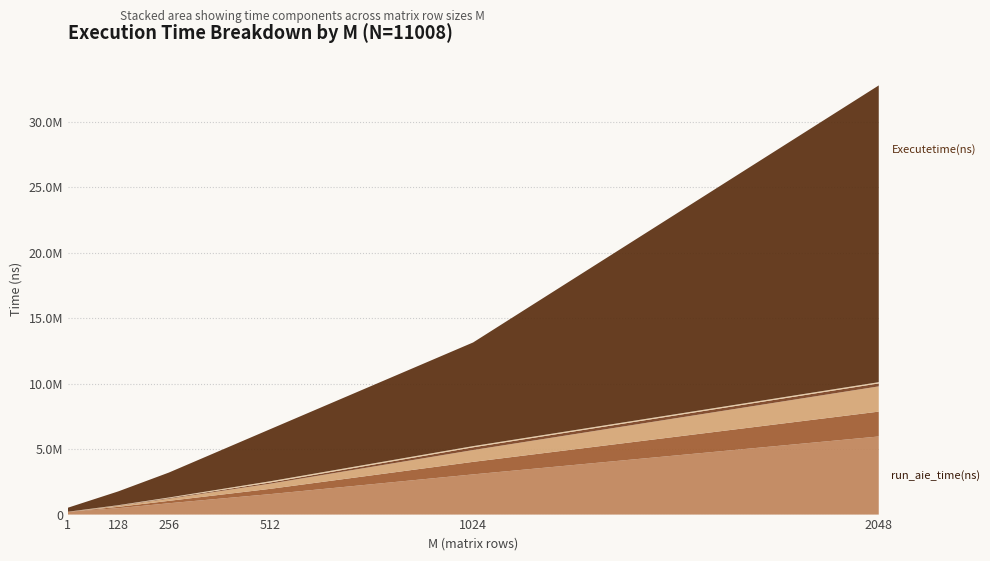

Reading left to right, what are all the values shown in this chart?

run_aie_time(ns): 213700.0	488700.0	865700.0	1564700.0	3071800.0	5968650.0
A_copy_time(ns): 2000.0	102200.0	184700.0	403300.0	958400.0	1899700.0
A_sync_time(ns): 400.0	23100.0	45500.0	91700.0	208600.0	227000.0
B_copy_time(ns): 1800.0	81500.0	164700.0	394900.5	902800.0	1929200.0
B_sync_time(ns): 300.0	22500.0	45000.0	93600.0	90700.0	93700.0
Executetime(ns): 307500.0	1053100.0	1906900.0	3982500.0	7922200.0	22677550.0